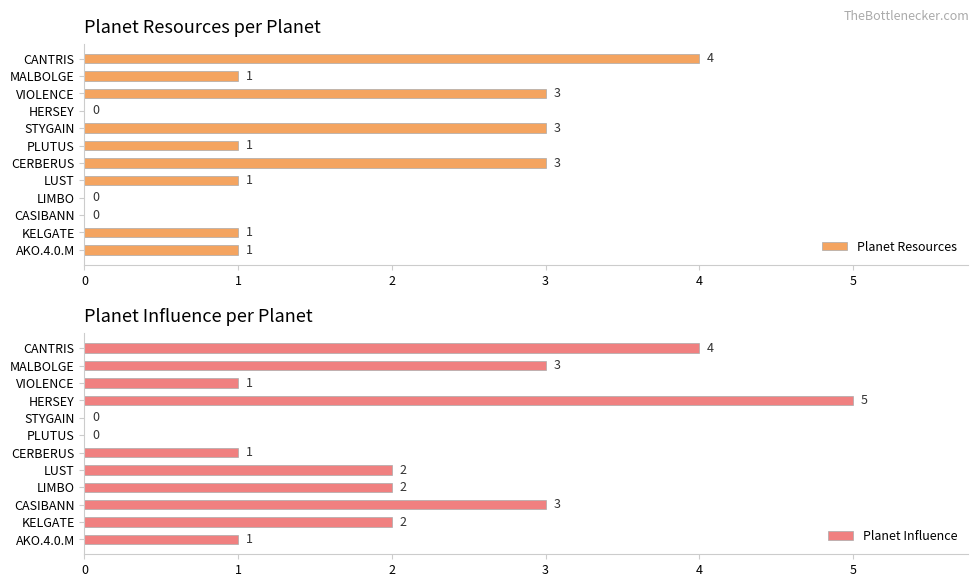

Count the number of data series in this chart.

2